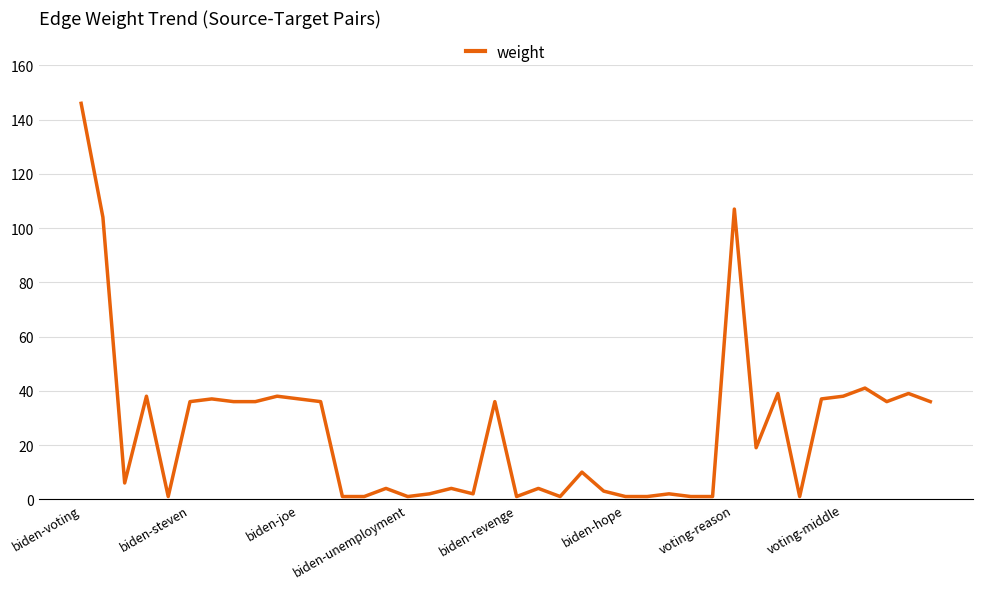

What is the difference between the maximum and minimum values?

145